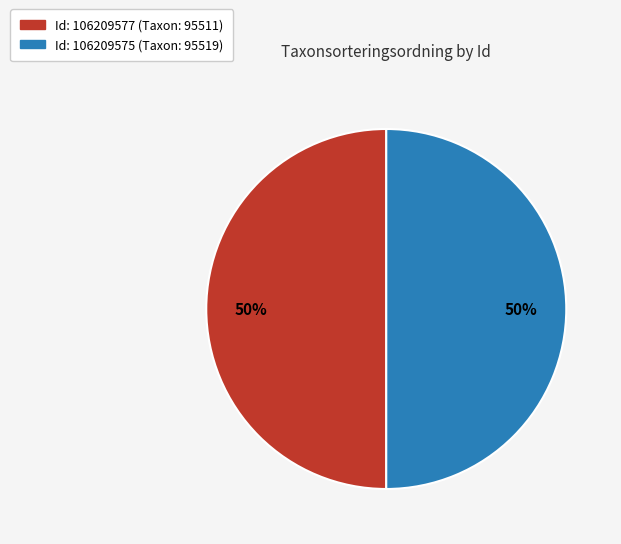

To the nearest percent, what is the average slice percentage?

50%